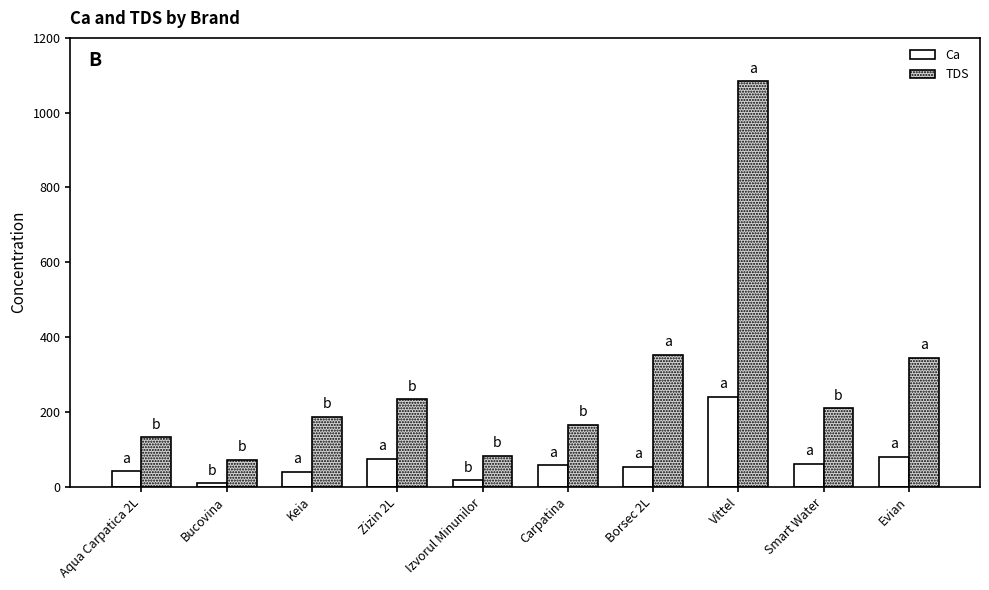

What is the label of the 5th bar from the left?

Izvorul Minunilor